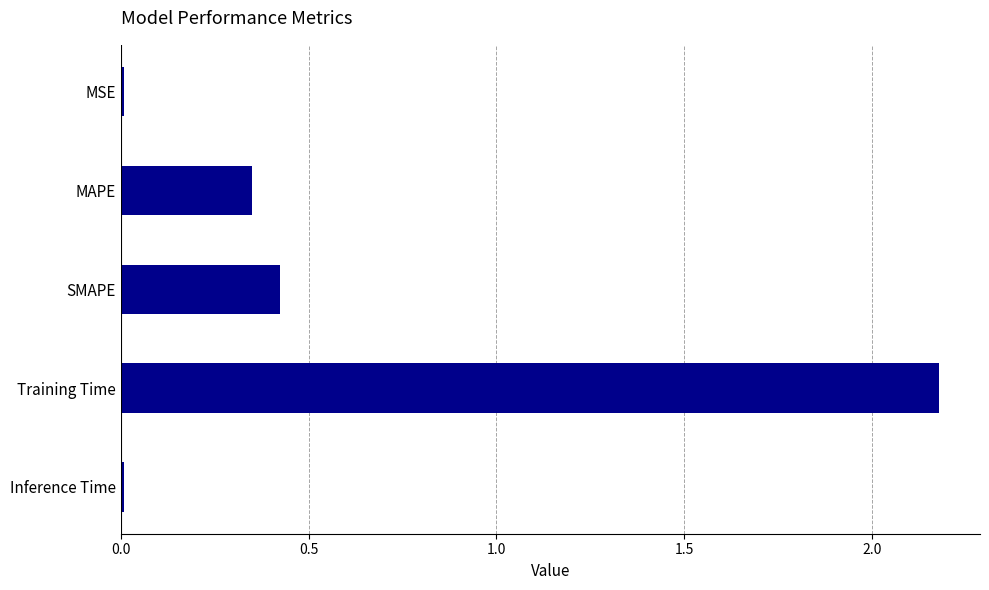

What is the sum of all values?

3.0